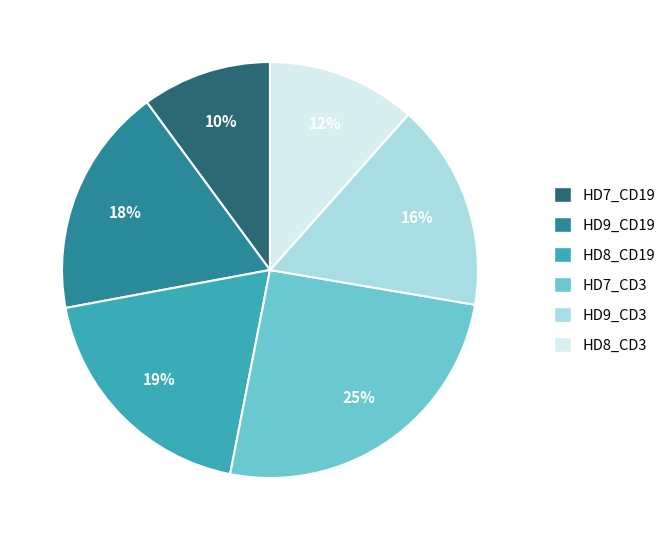

What is the largest slice in the pie chart?

HD7_CD3